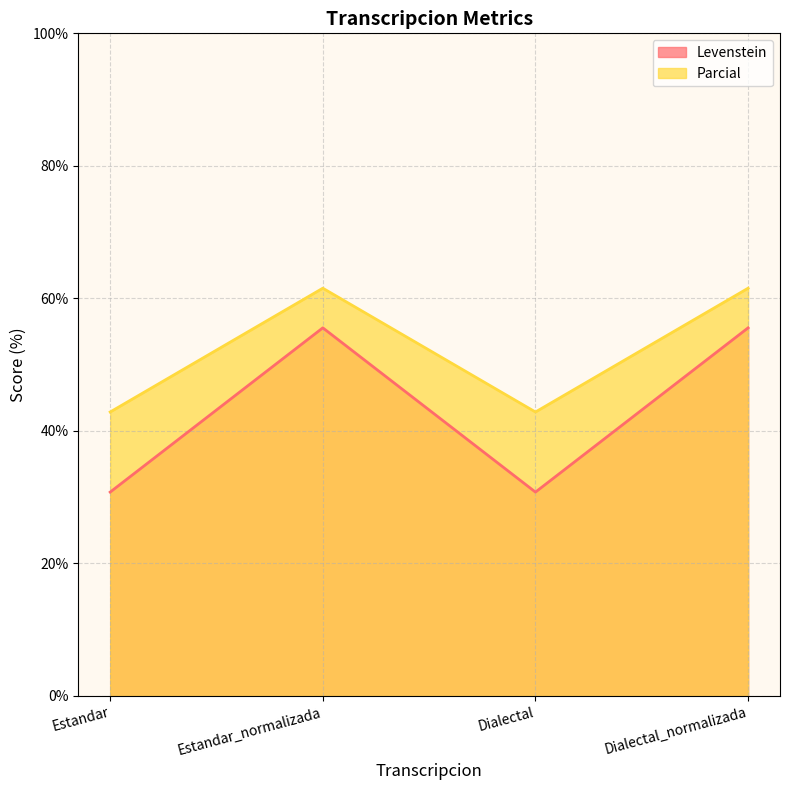

True or false: Levenstein and Parcial intersect in this chart.

False